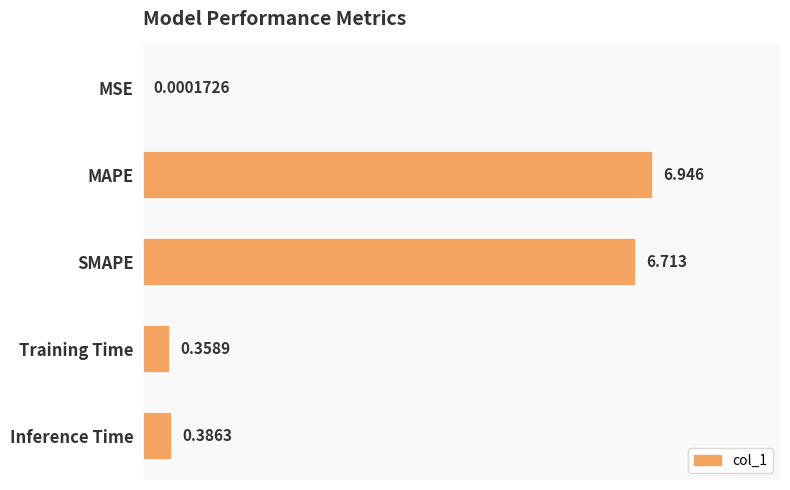

Which category has the highest value across all series?

MAPE